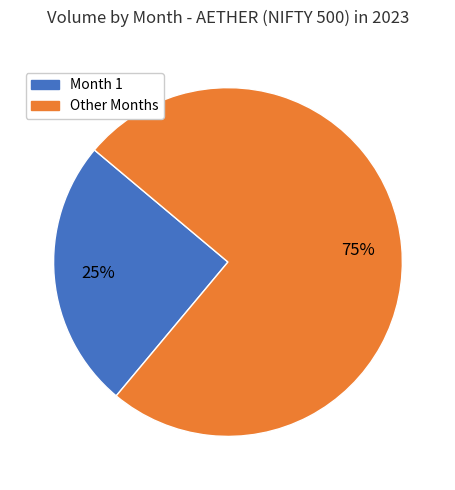

To the nearest percent, what is the difference between the largest and smallest slice percentages?

50%